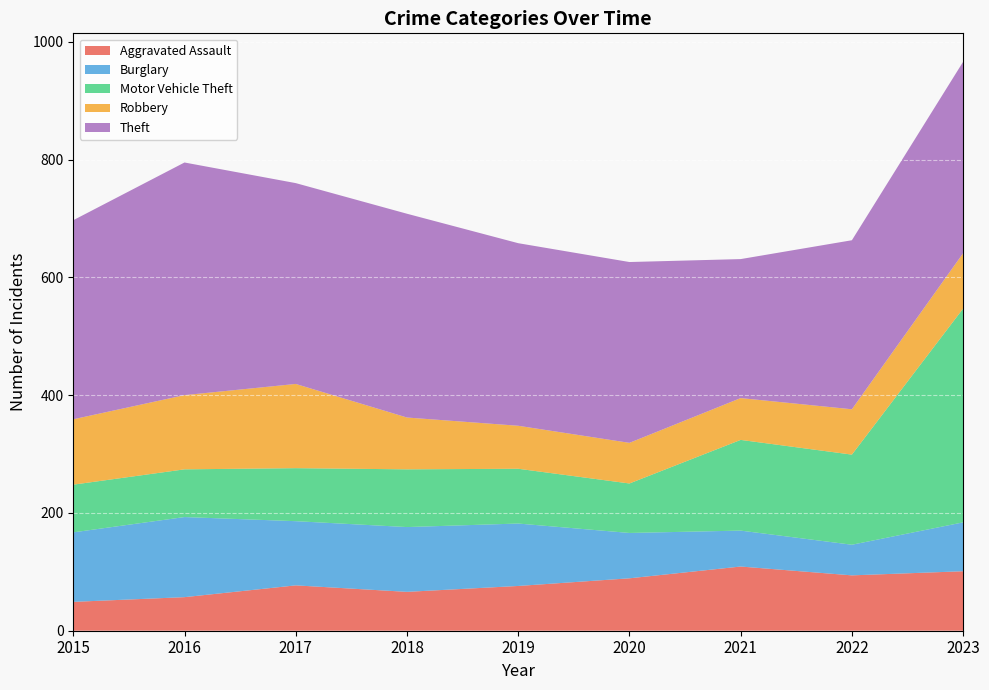

Reading right to left, what are all the values shown in this chart?

Aggravated Assault: 2023=101	2022=94	2021=109	2020=89	2019=76	2018=66	2017=77	2016=57	2015=49
Burglary: 2023=83	2022=52	2021=61	2020=77	2019=106	2018=110	2017=109	2016=136	2015=118
Motor Vehicle Theft: 2023=363	2022=153	2021=154	2020=84	2019=93	2018=98	2017=90	2016=81	2015=81
Robbery: 2023=94	2022=77	2021=71	2020=69	2019=73	2018=88	2017=143	2016=126	2015=111
Theft: 2023=325	2022=287	2021=236	2020=307	2019=310	2018=346	2017=341	2016=395	2015=338